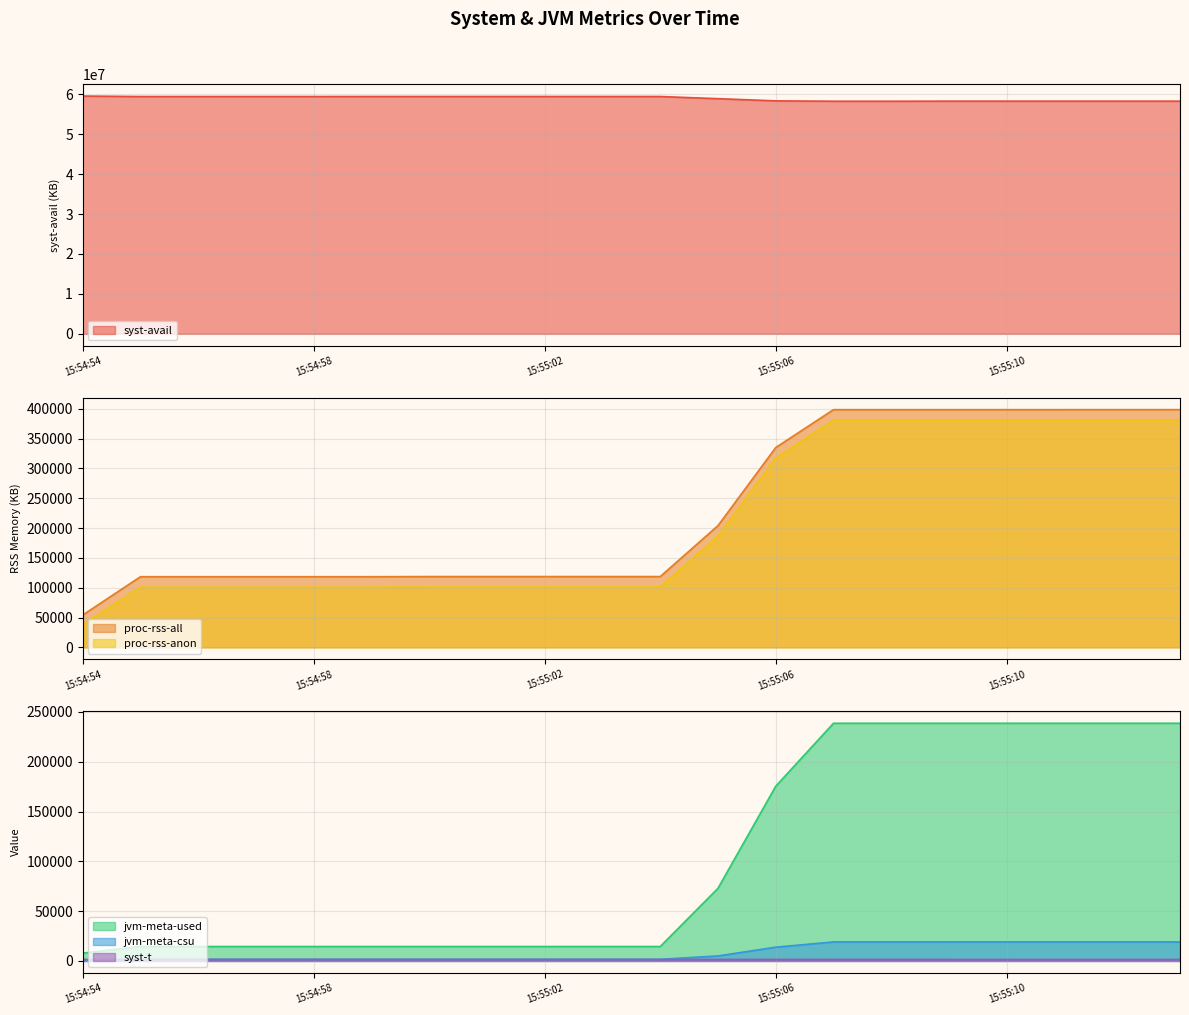

List the series in order of their peak value, lowest first.

syst-t, jvm-meta-csu, jvm-meta-used, proc-rss-anon, proc-rss-all, syst-avail